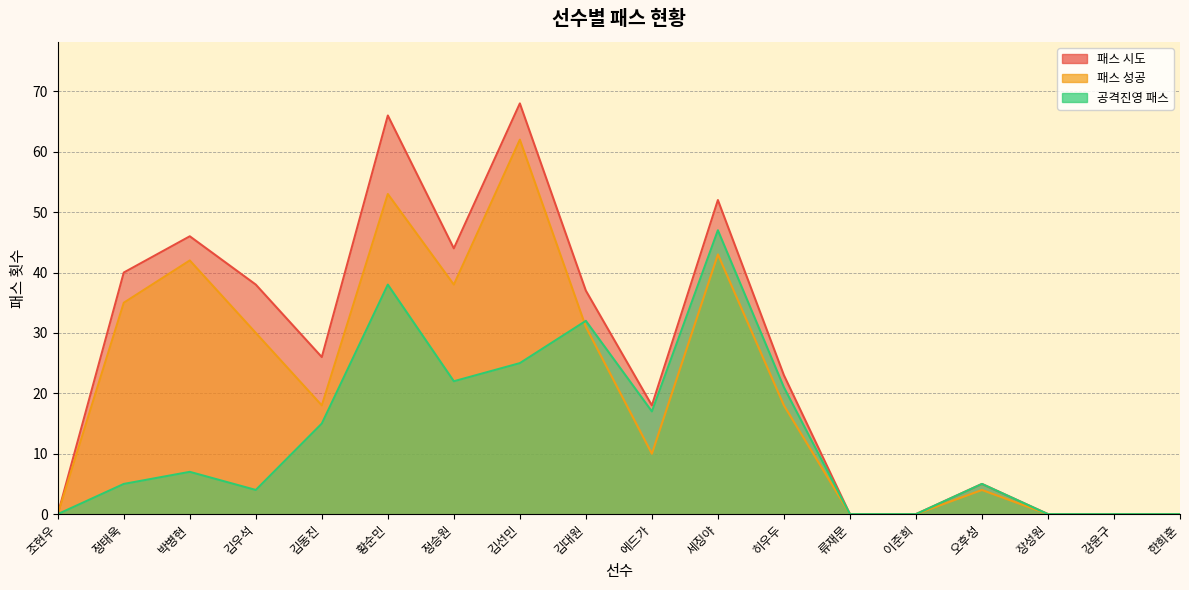

How many values in 패스 시도 are above zero?

12